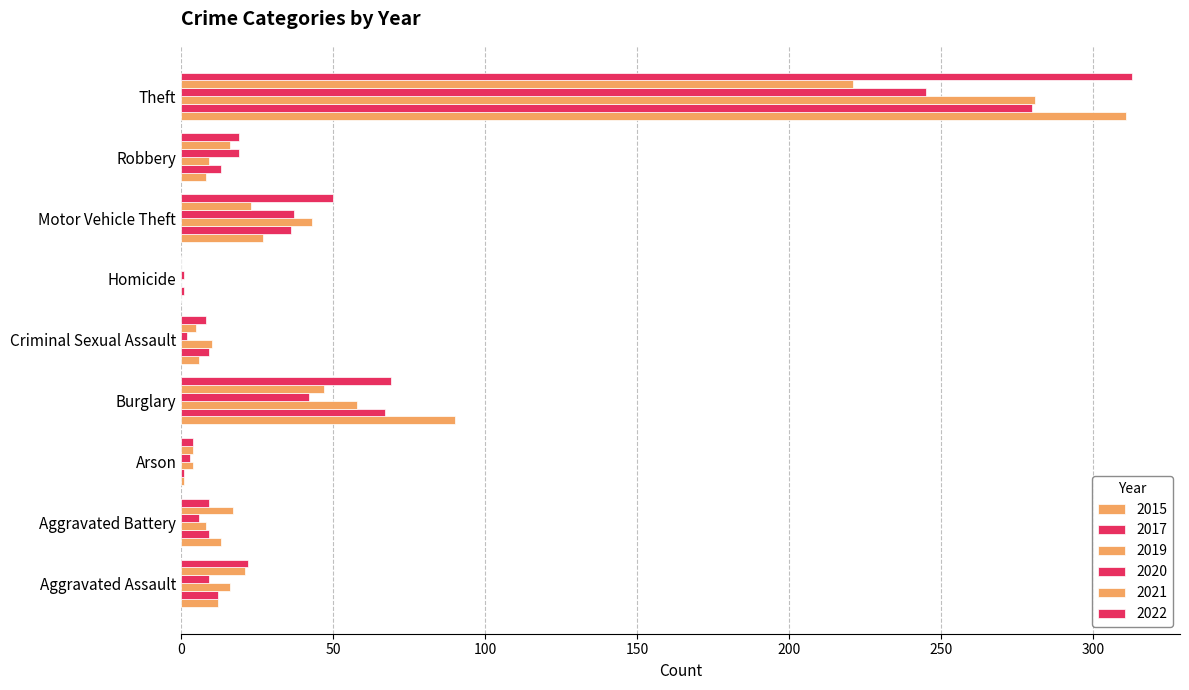

True or false: 2021 has a value of 221 at Theft.

True